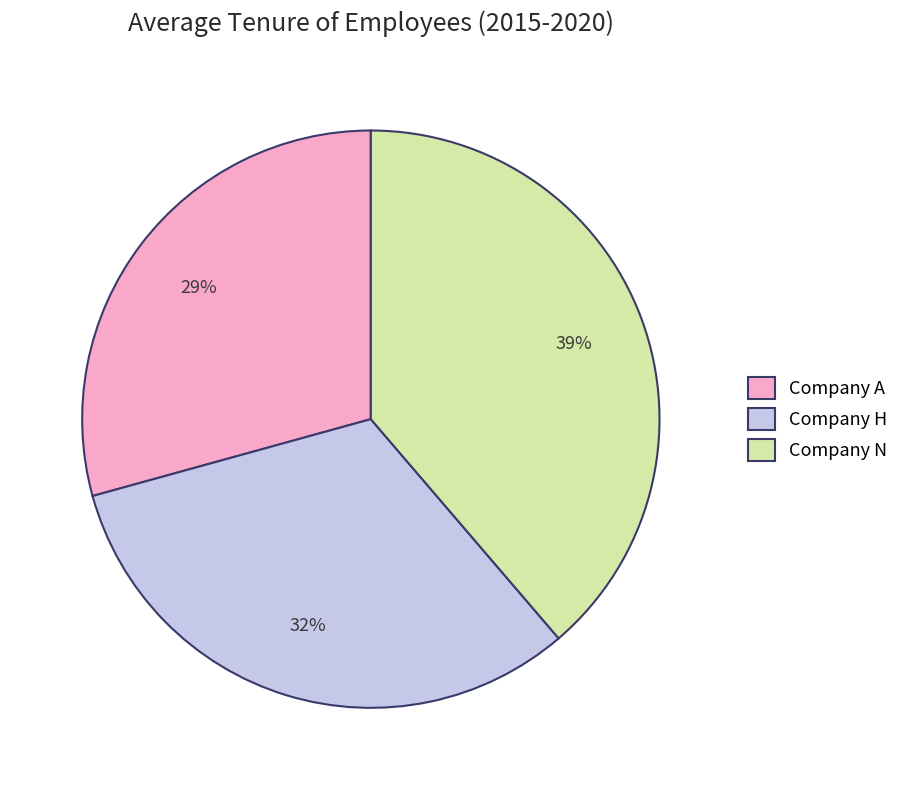

Combined, do Company H and Company A account for over 50%?

Yes